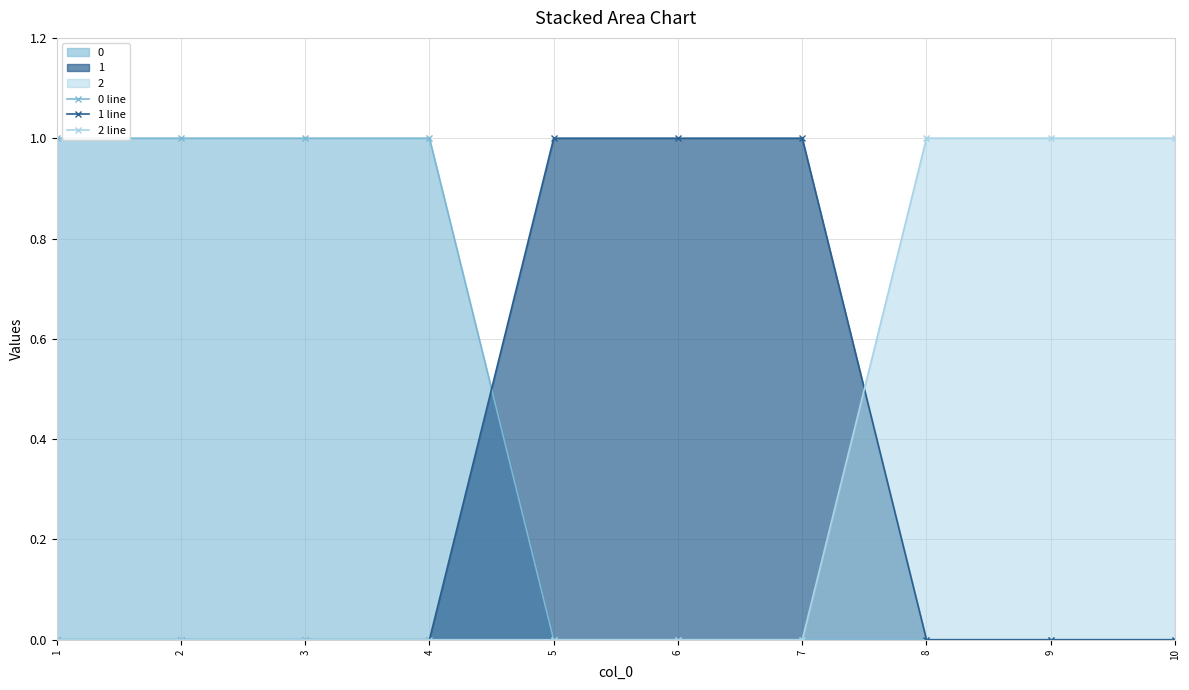

What is the spread (max minus min) of values at 6?

1